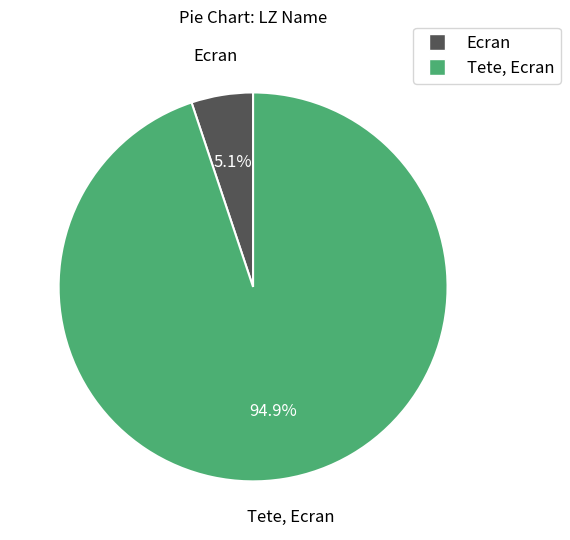

How many slices are in this pie chart?

2